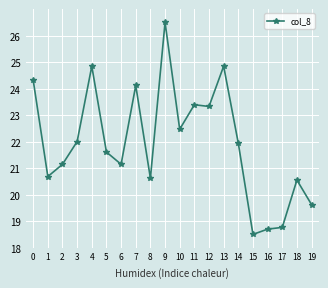

The chart shows a value of 6.8 at 16. True or false?

False